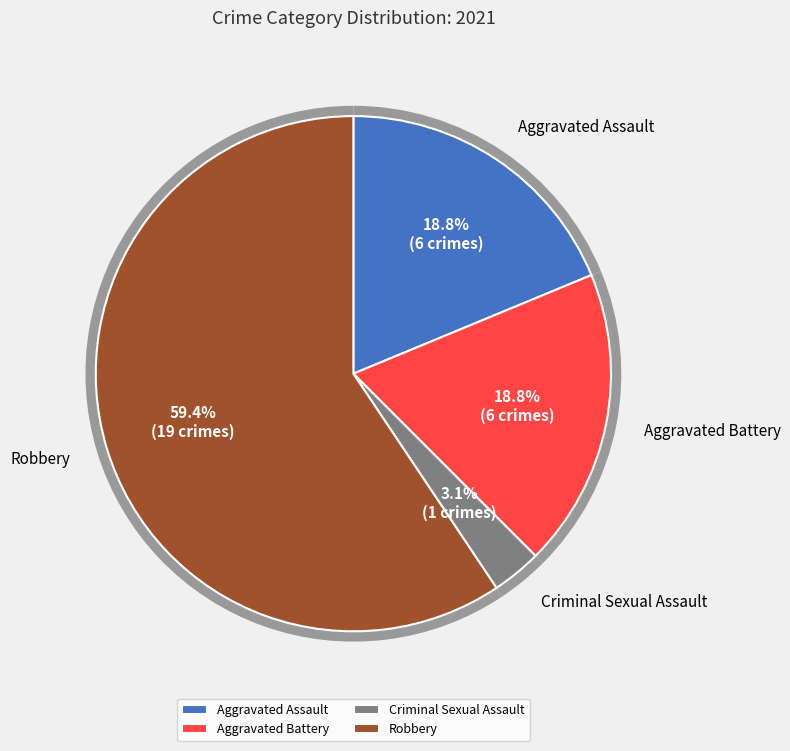

Rank the categories by value from lowest to highest.

Criminal Sexual Assault, Aggravated Assault, Aggravated Battery, Robbery